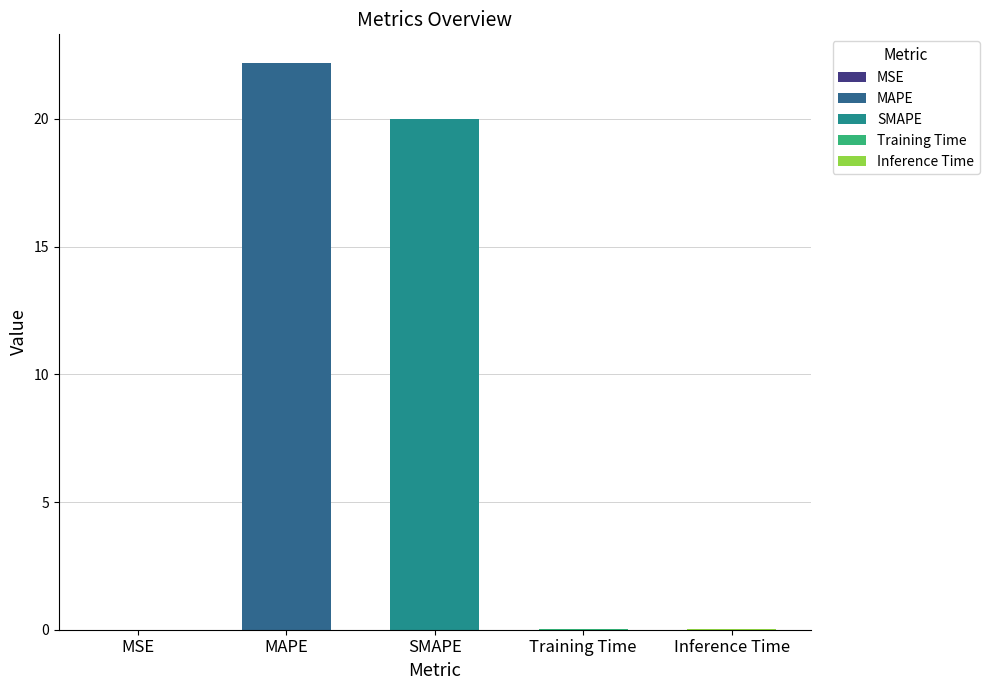

How many data points does each series have?

5